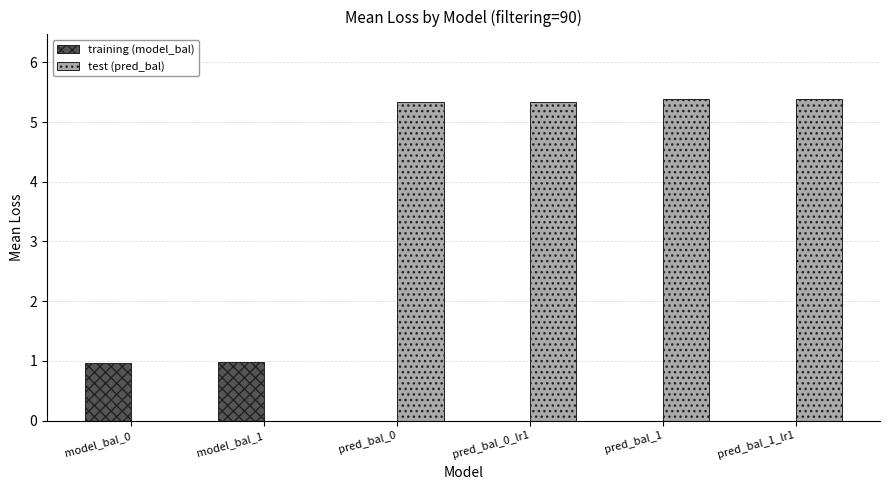

What is the total value across all series at pred_bal_1_lr1?

5.4